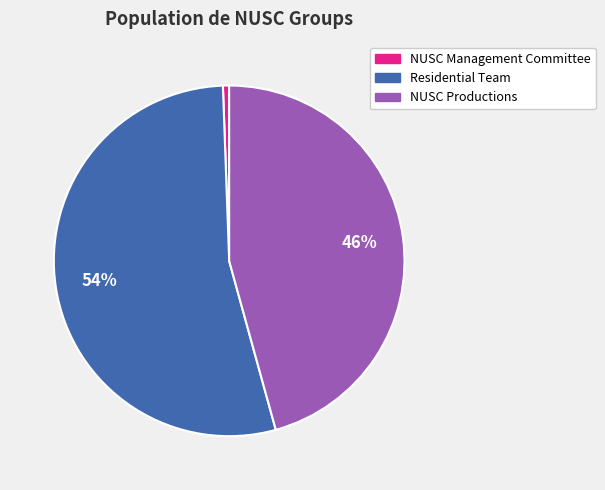

Does any single category account for the majority?

Yes